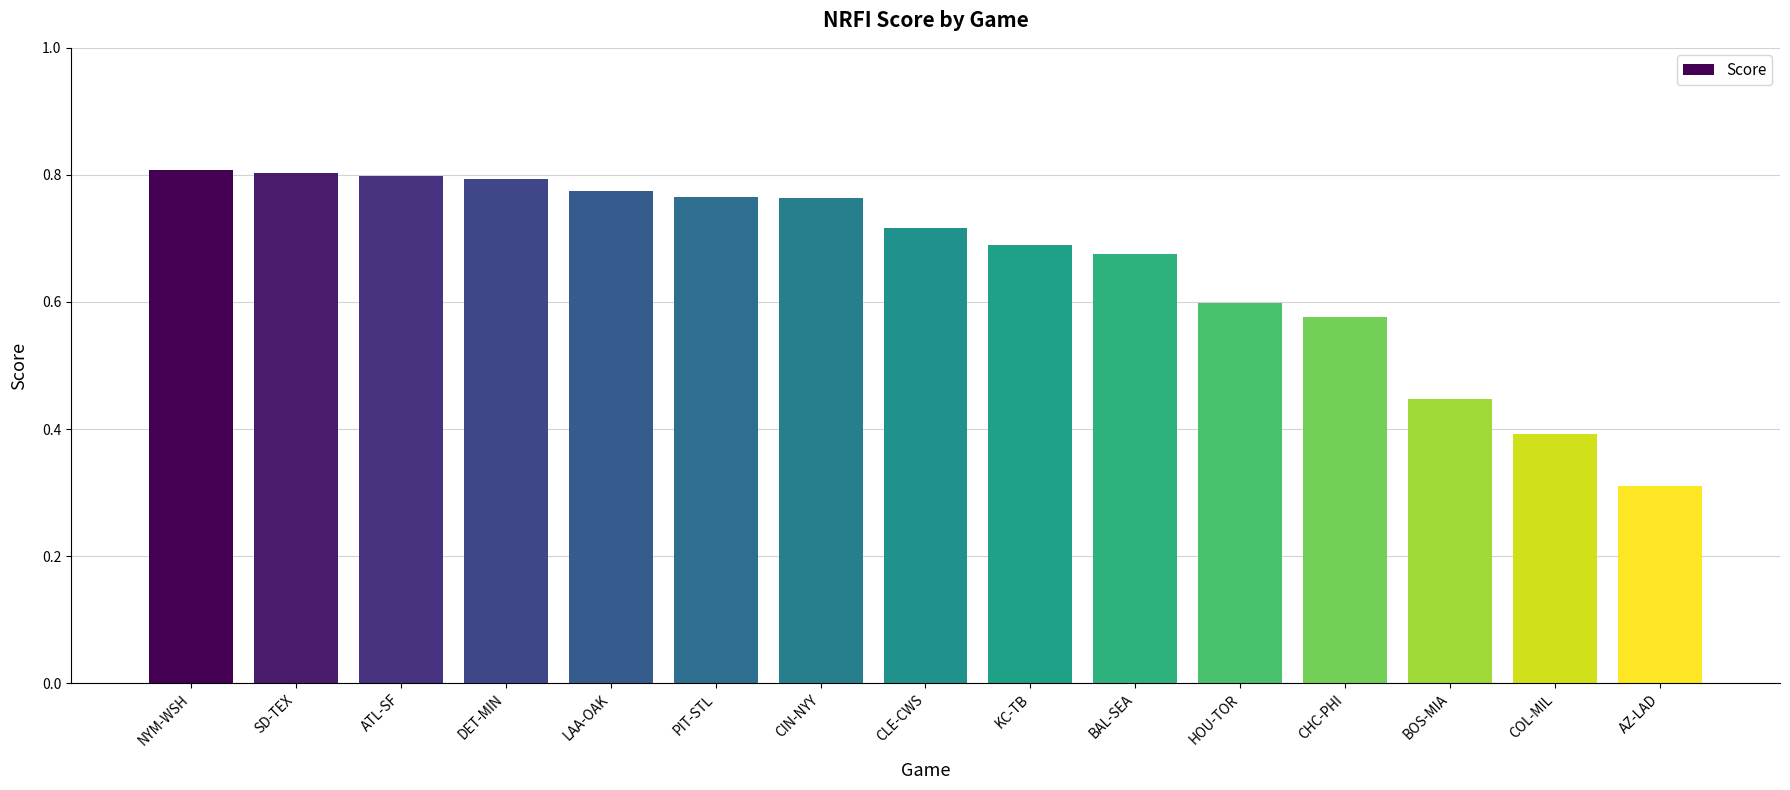

How many values are between 0 and 1?

15